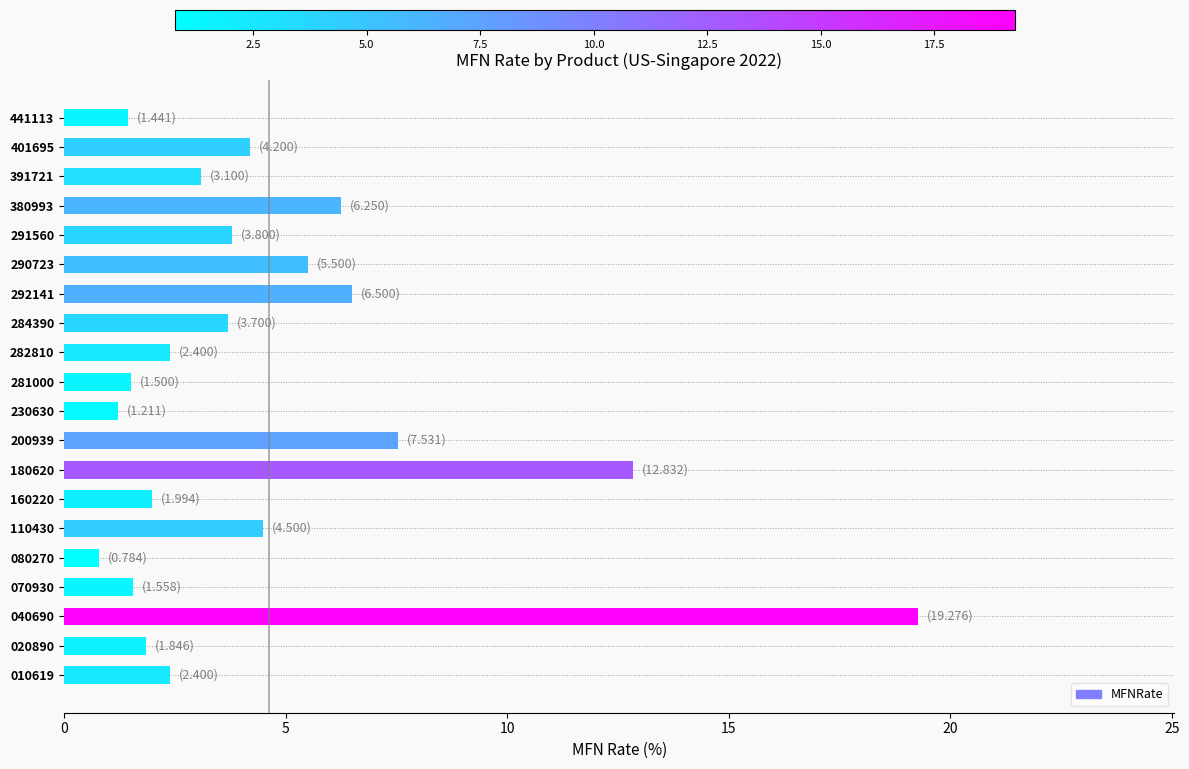

At which label is the value closest to 10?

200939